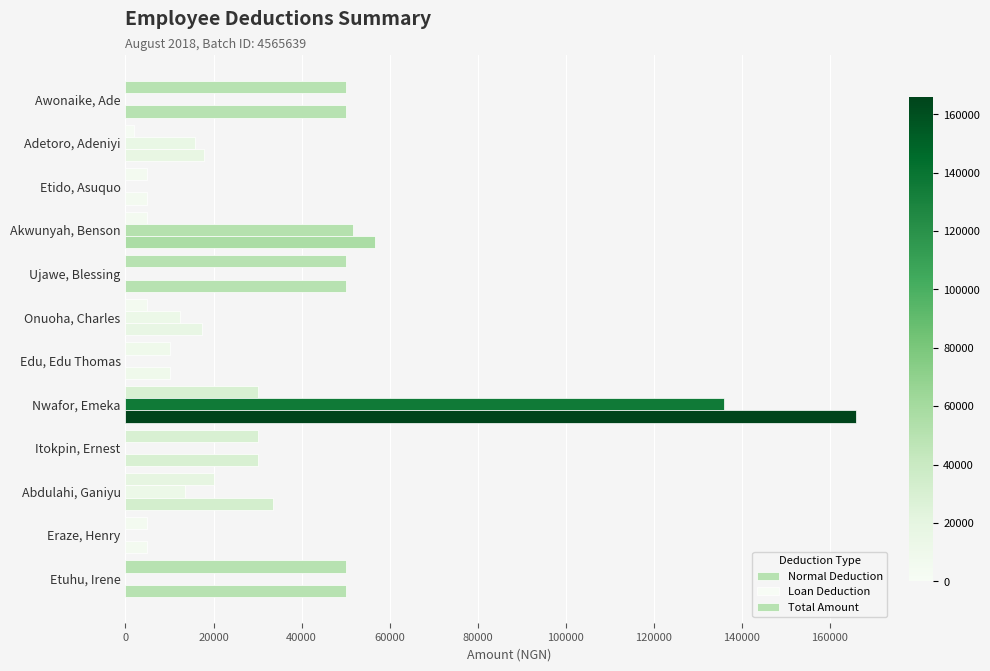

How many series are shown in this chart?

3